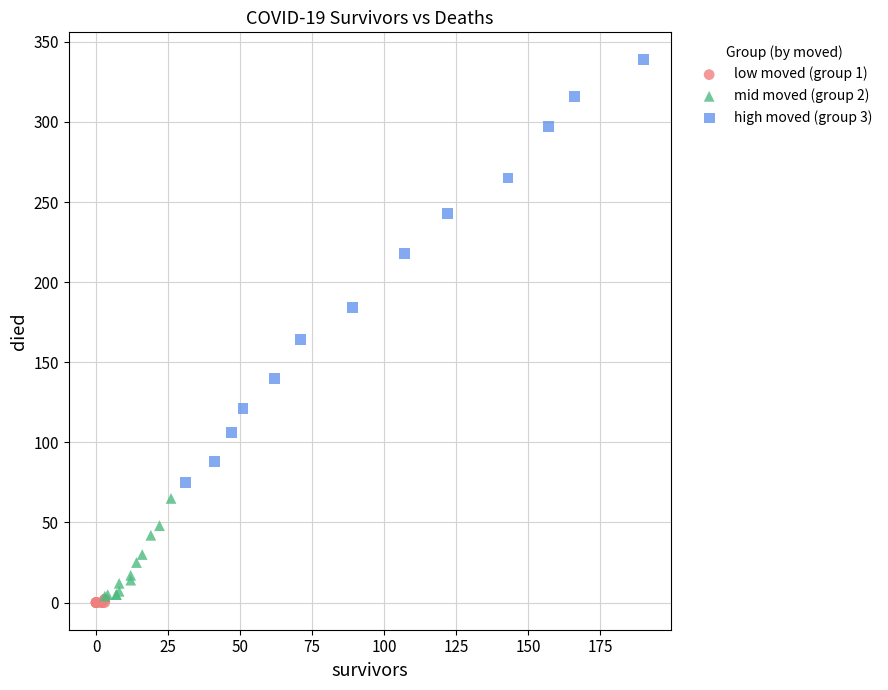

Which series has the widest spread of Y values?

high moved (group 3)